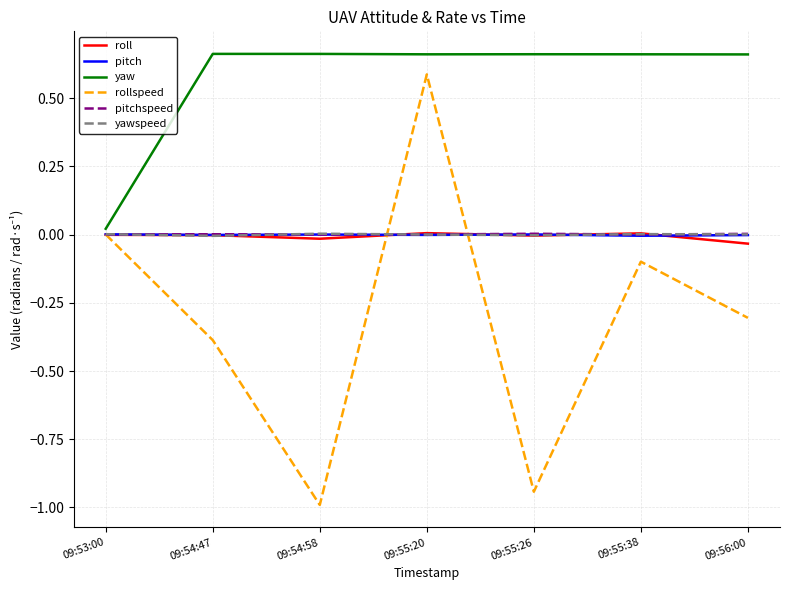

What is the approximate value of rollspeed at 09:55:38?

-0.1